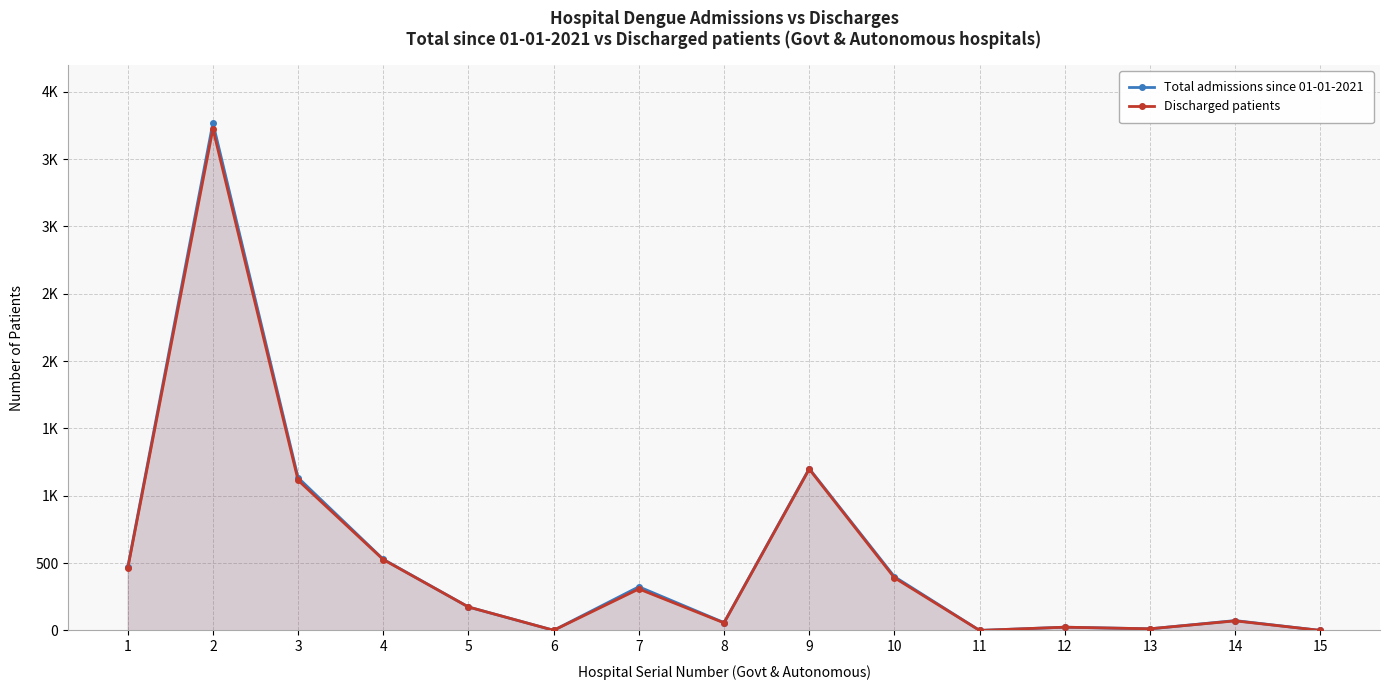

Which series has the largest range (max minus min)?

Total admissions since 01-01-2021